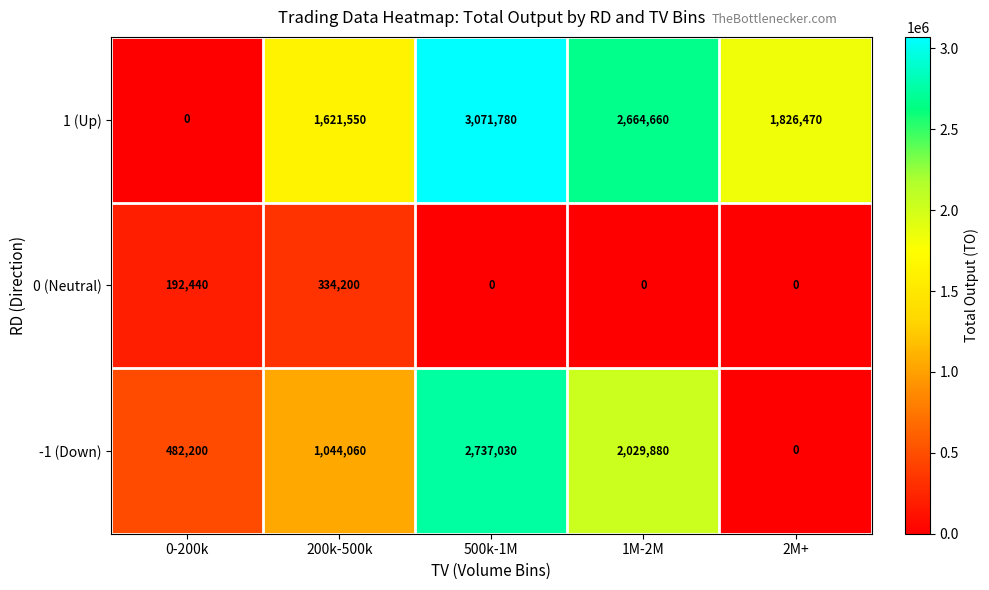

What is the total value across all series at 500k-1M?

5808810